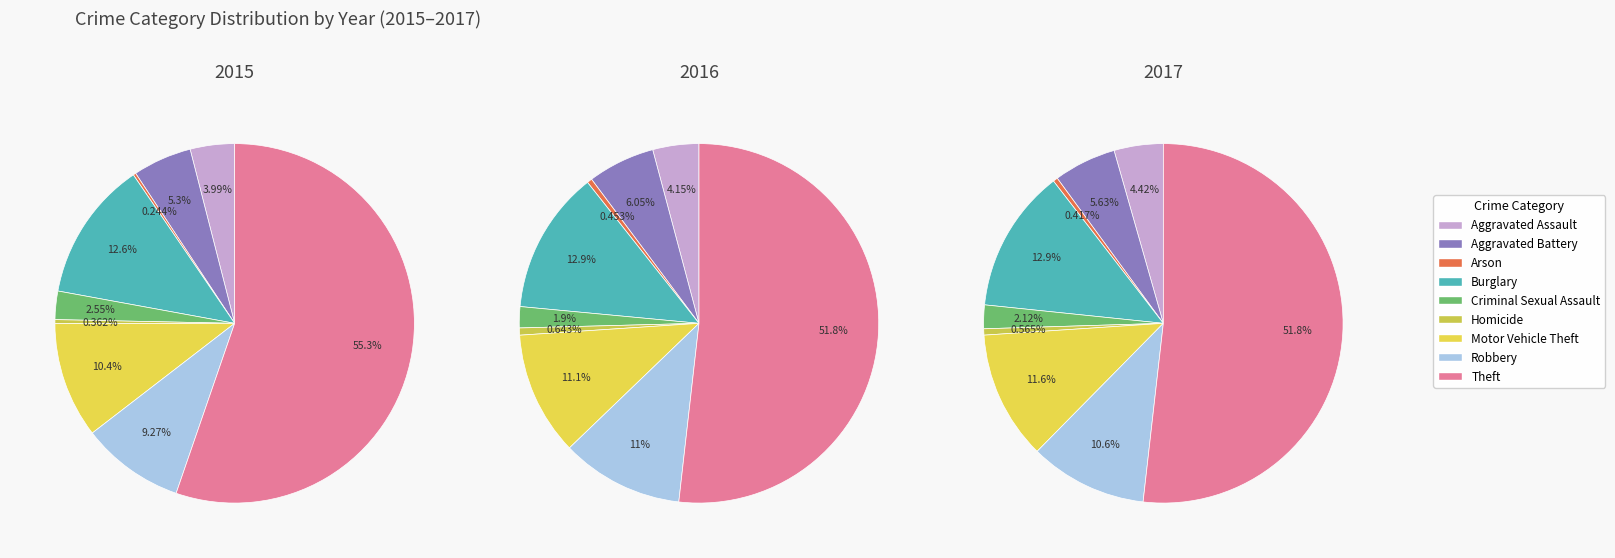

Does any single category account for the majority?

Yes